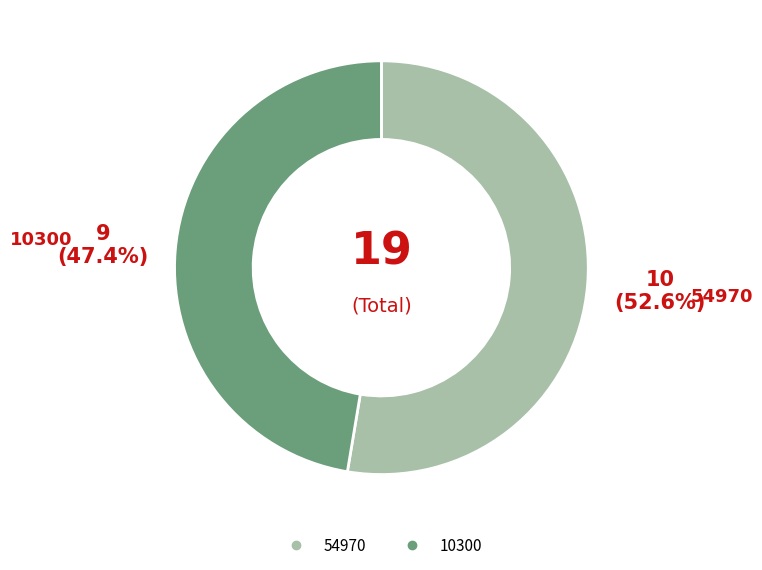

Is 54970 the majority of the pie?

Yes